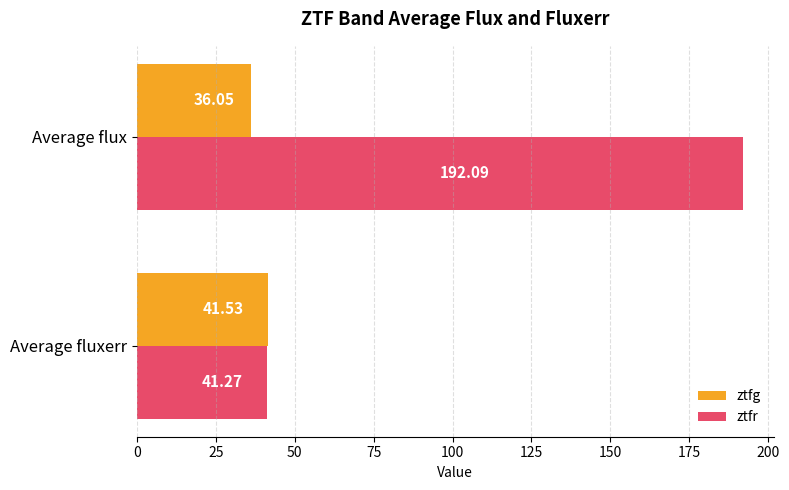

List the series in order of their overall mean, lowest first.

ztfg, ztfr